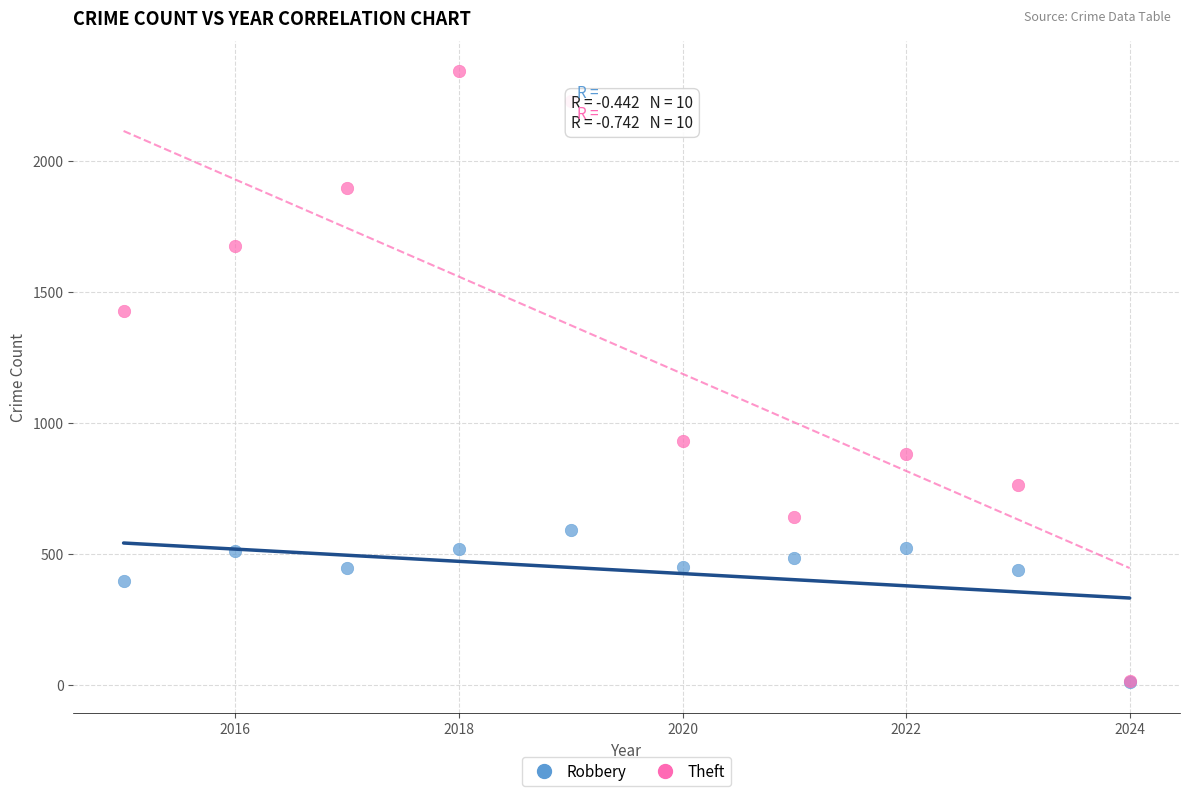

In the Robbery series, what Y value is closest to 300?

395